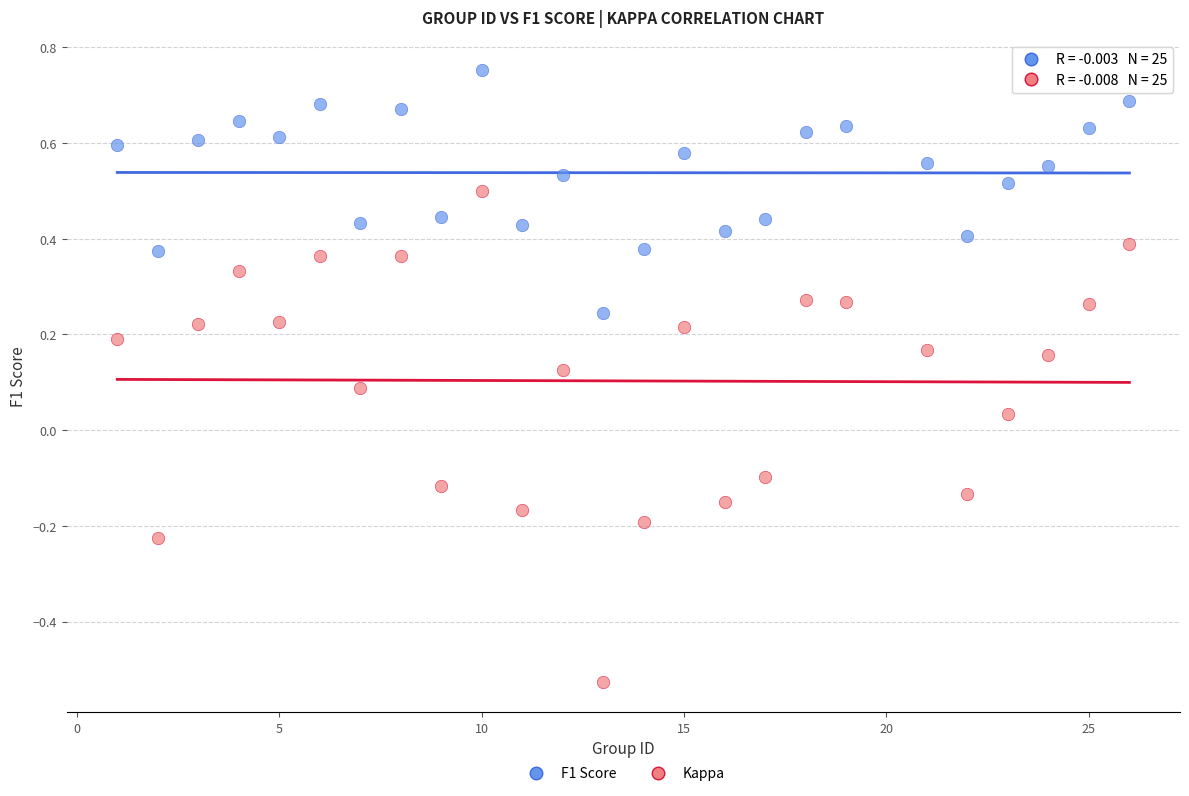

Which series contains the lowest Y value?

Kappa